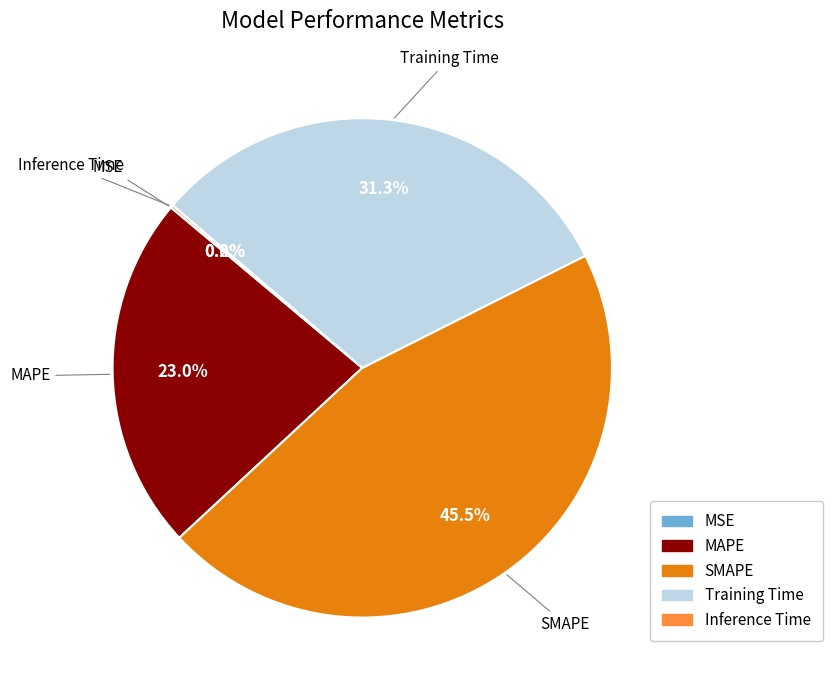

Which category has the biggest portion of the pie?

SMAPE